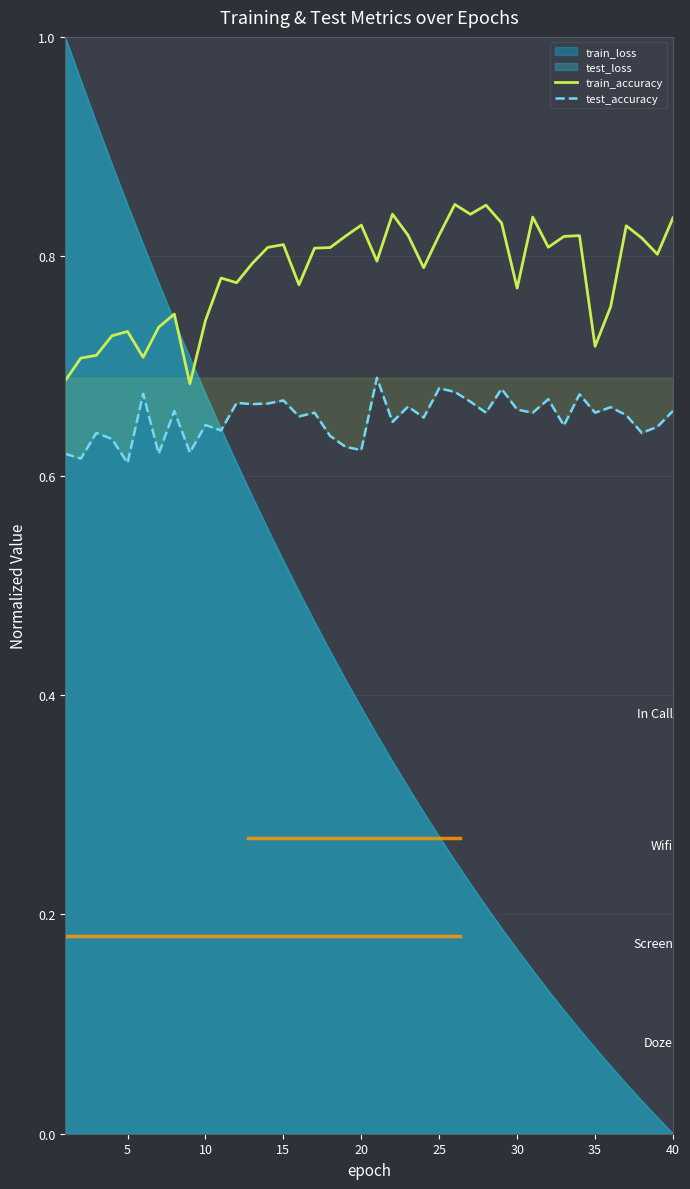

True or false: test_accuracy and train_accuracy intersect in this chart.

False